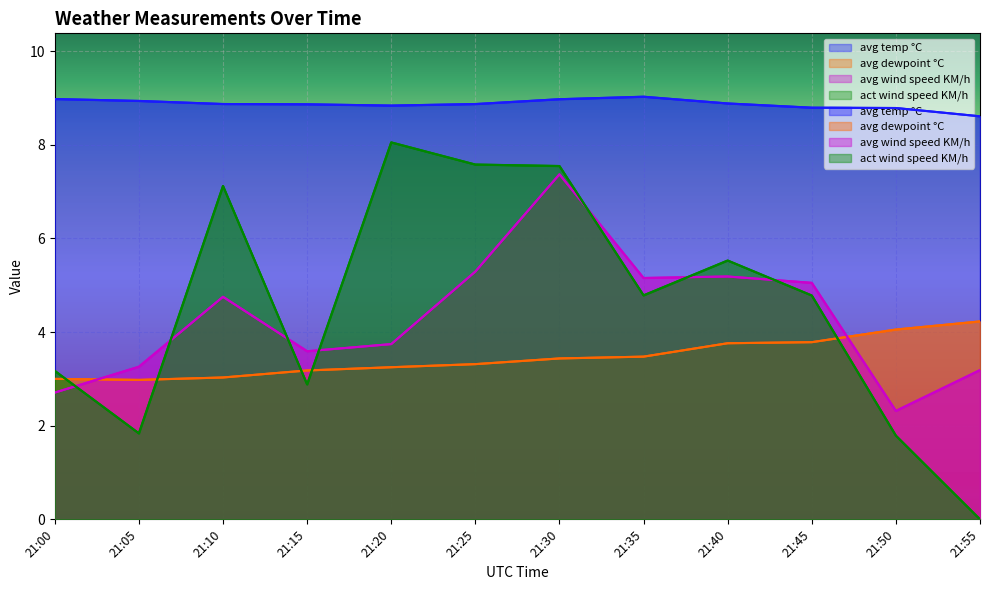

What are all the series names shown in the legend?

avg temp °C, avg dewpoint °C, avg wind speed KM/h, act wind speed KM/h